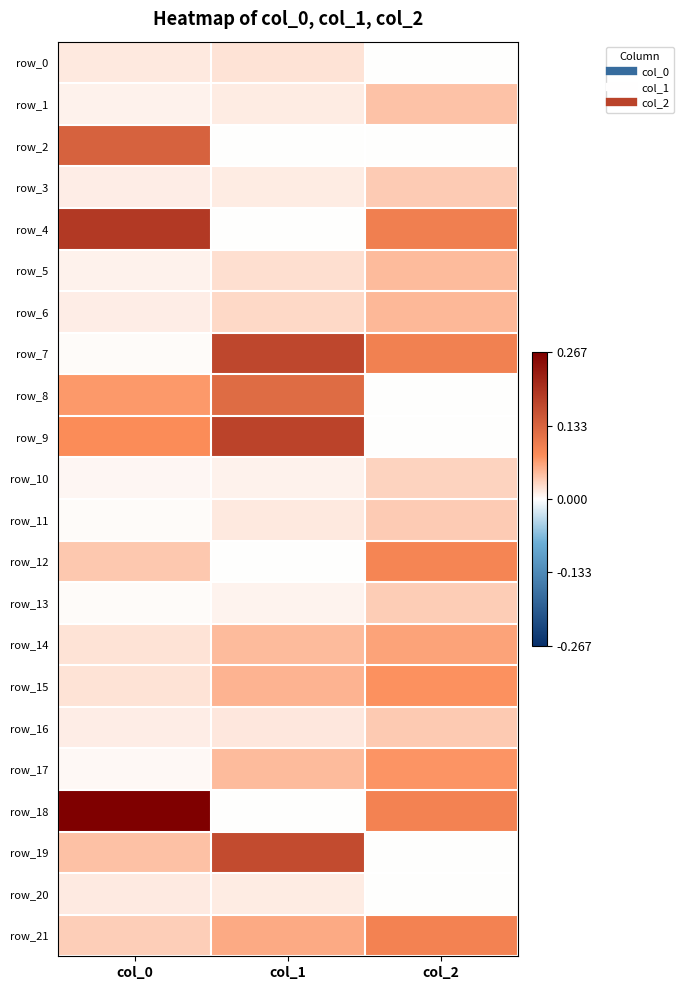

Rank the categories by row_20 value from highest to lowest.

col_0, col_1, col_2